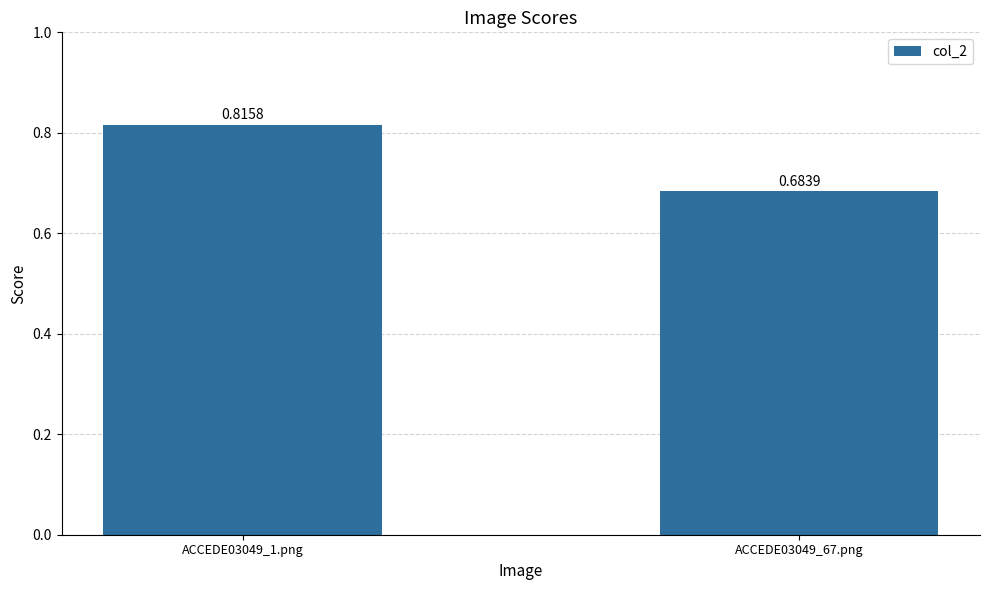

Does the chart contain any negative values?

No